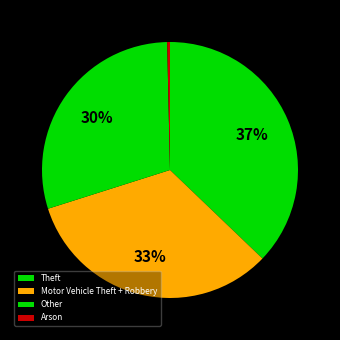

Count the number of slices in the pie.

4